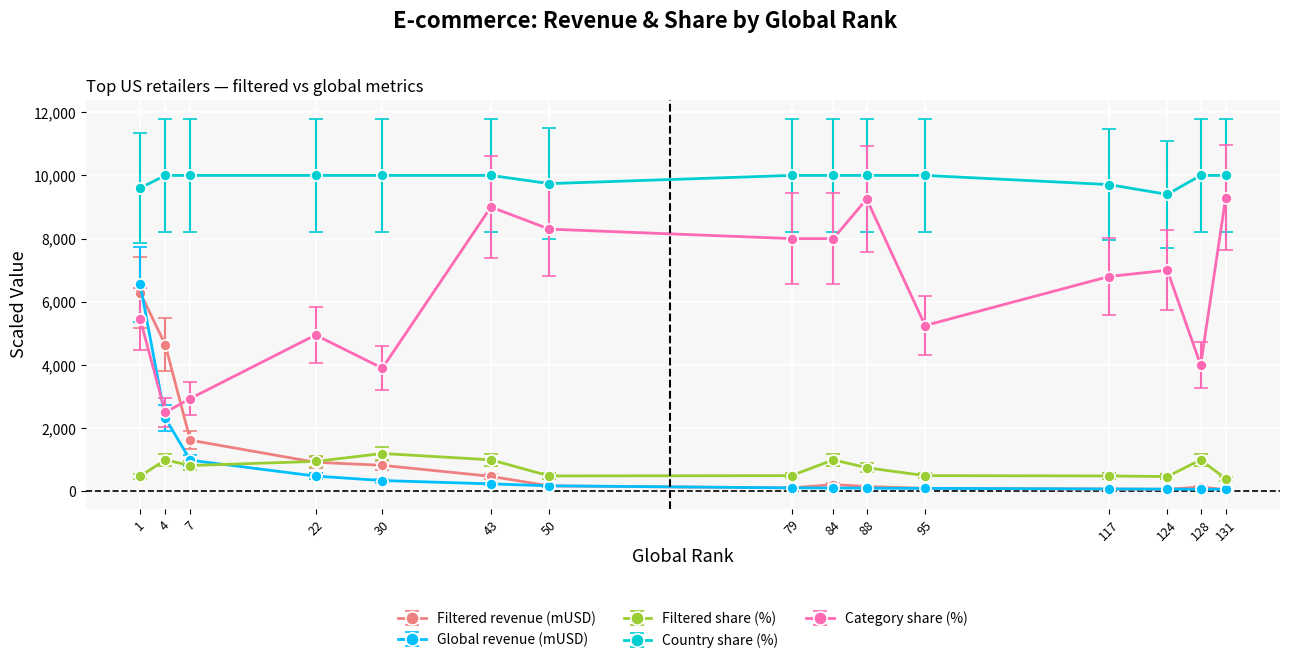

How many lines are shown in the chart?

5